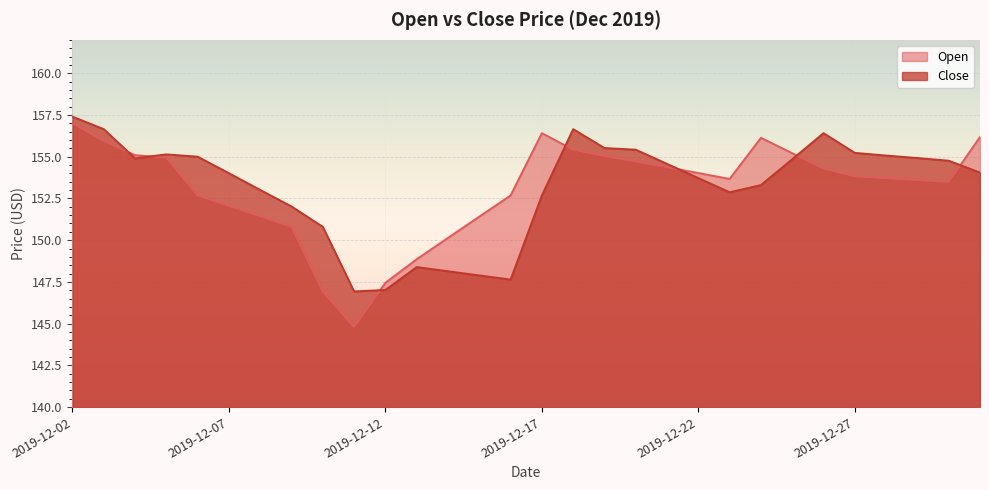

What is the sum of the Close values at 2019-12-31 and 2019-12-25?

308.9